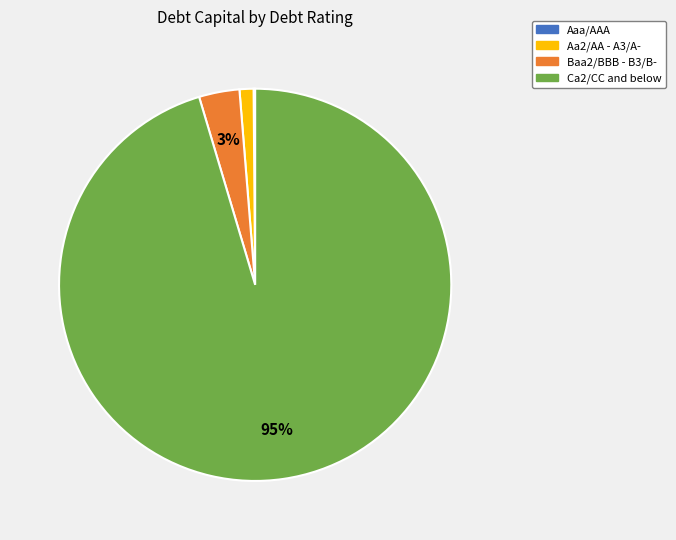

To the nearest percent, what is the difference between the Baa2/BBB - B3/B- and Aa2/AA - A3/A- slice percentages?

2%